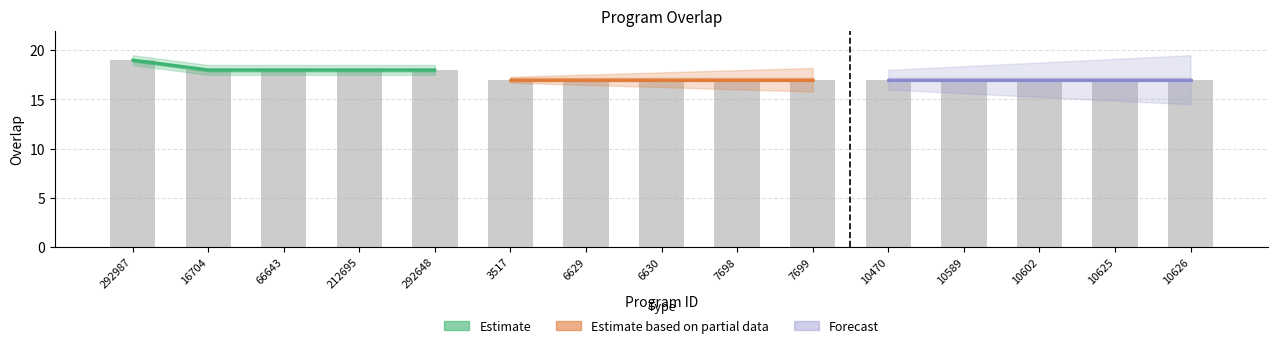

What is the label of the 12th bar from the left?

10589